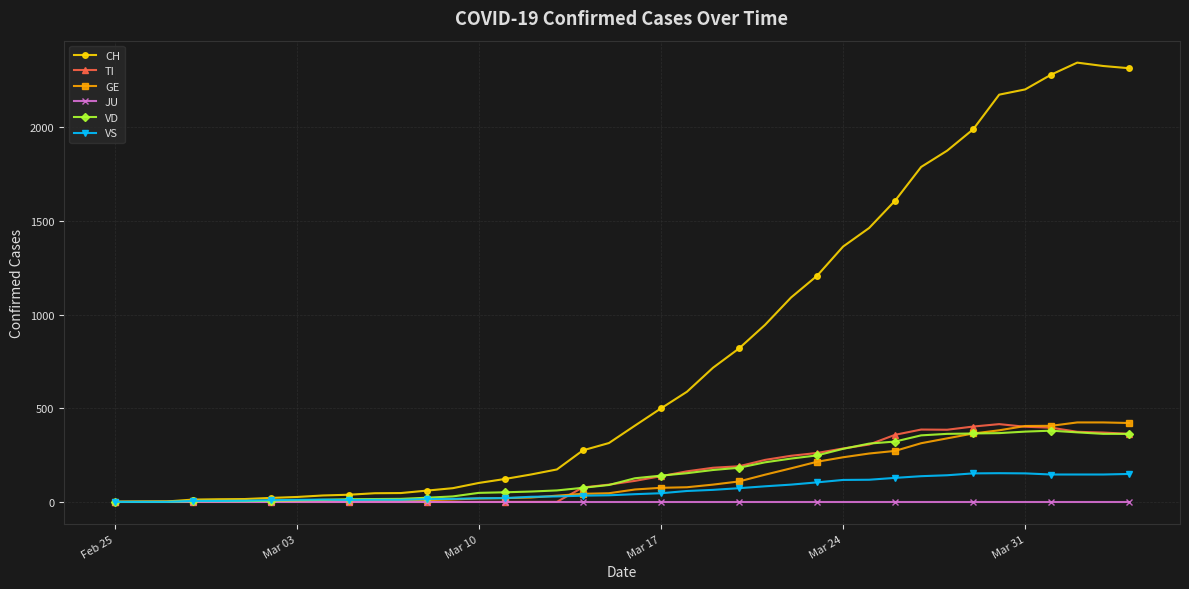

Which series has the widest spread of values?

CH